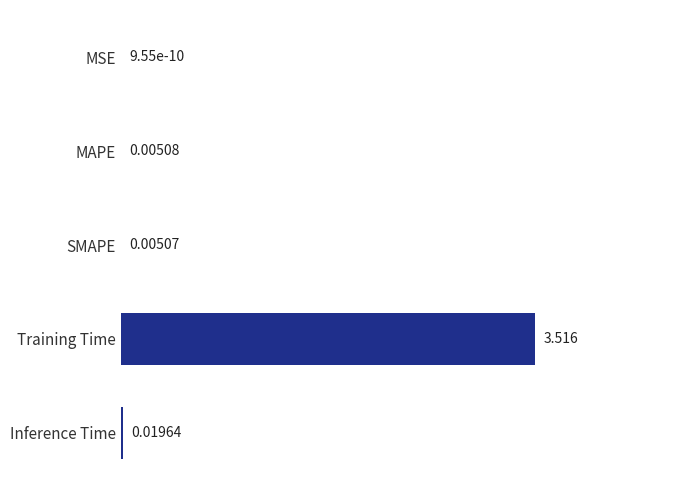

At which label is the value closest to 1?

Inference Time